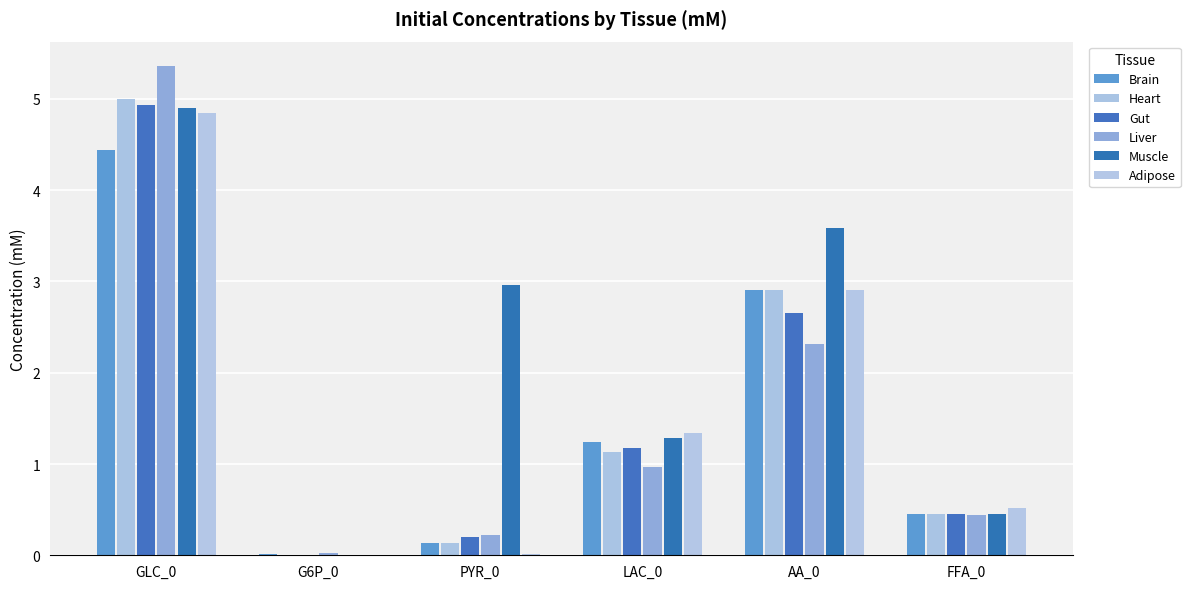

True or false: Adipose has a value of 0.0 at PYR_0.

False